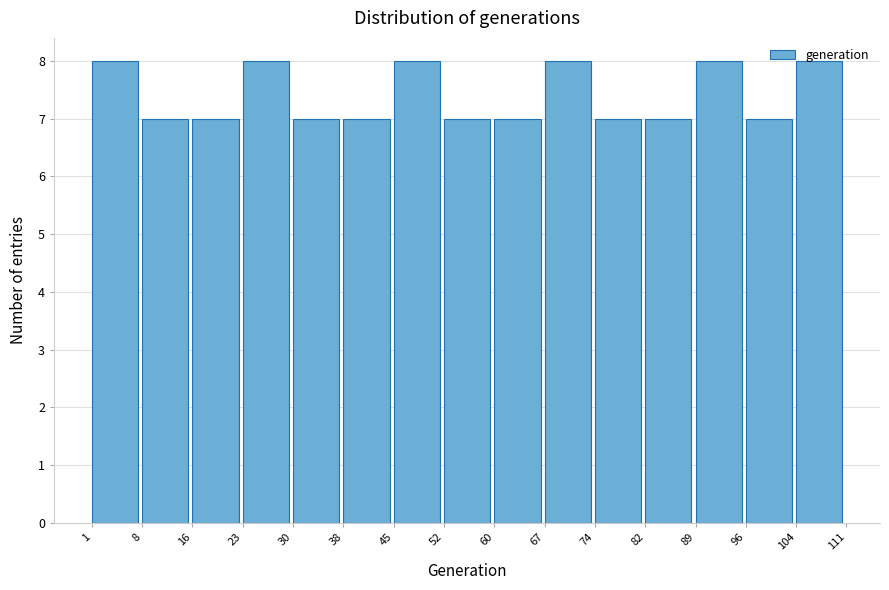

Reading left to right, list every bar in this chart as the range it spans on the x-axis followed by its height. The values are not printed on the chart, so give them approximately, as read against the axis.

1 to 8: 8
8 to 16: 7
16 to 23: 7
23 to 30: 8
30 to 38: 7
38 to 45: 7
45 to 52: 8
52 to 60: 7
60 to 67: 7
67 to 74: 8
74 to 82: 7
82 to 89: 7
89 to 96: 8
96 to 104: 7
104 to 111: 8